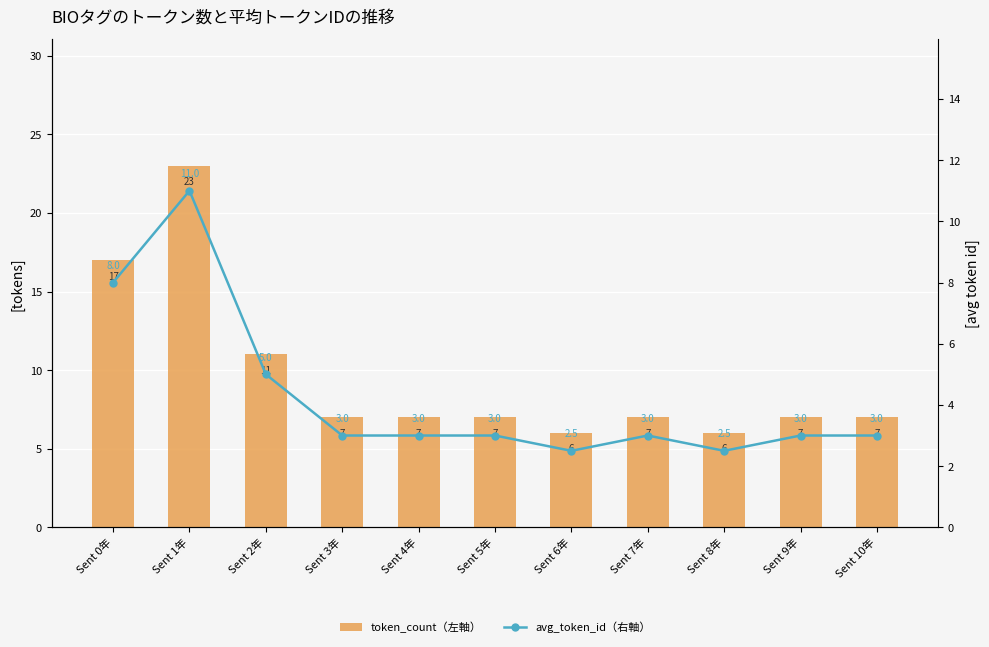

Count the number of data series in this chart.

2